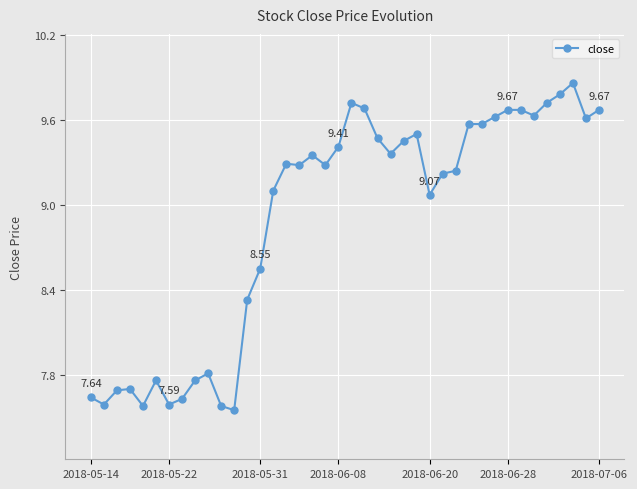

What is the difference between the maximum and minimum values?

2.3